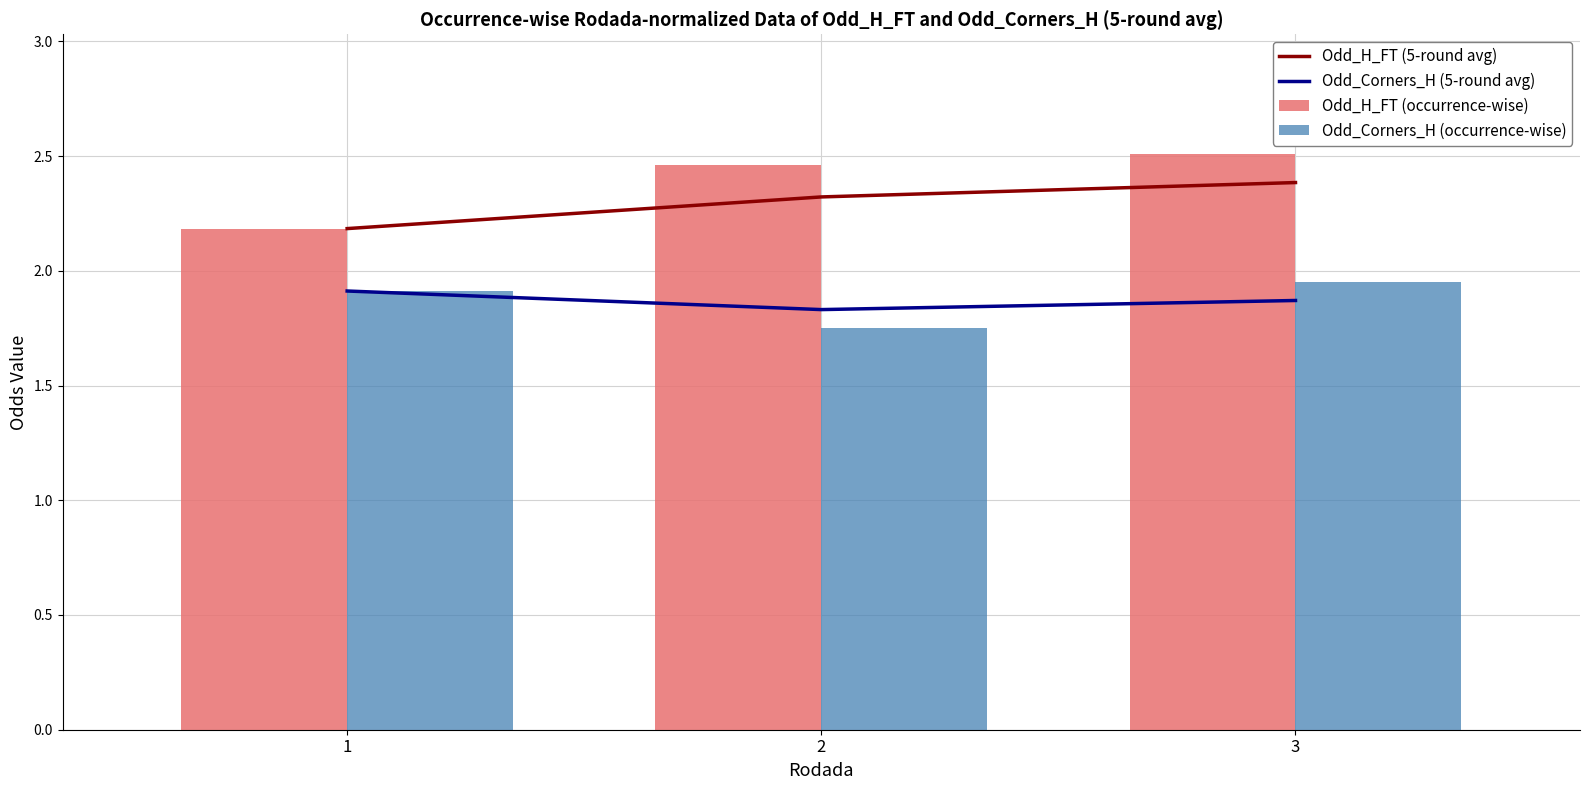

Which category has the highest value in the Odd_Corners_H (5-round avg) series?

1